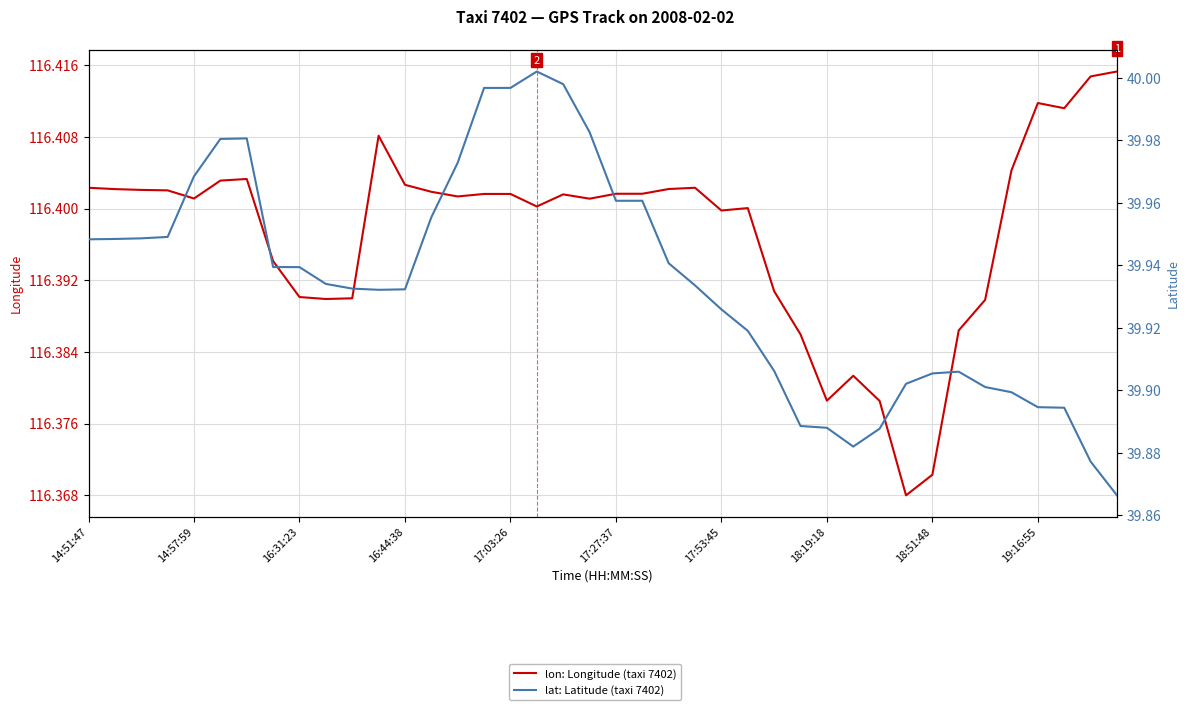

What is the value of the lon: Longitude (taxi 7402) point at the 18th from the left?

116.4